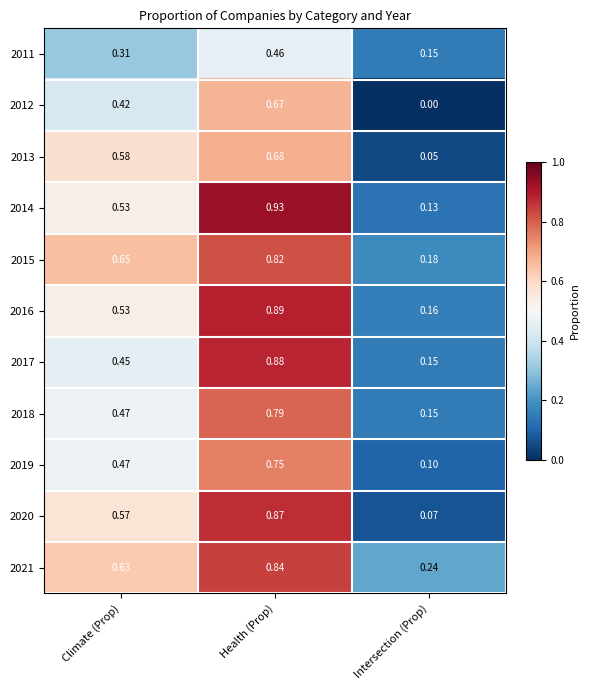

Which series has the largest total across all categories?

2021